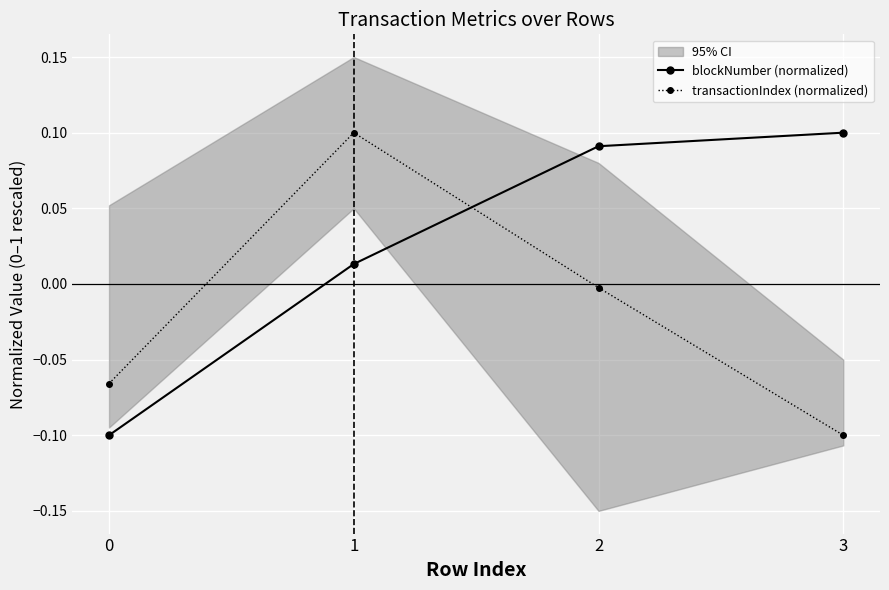

At 0, list the series in order from smallest to largest.

blockNumber (normalized), transactionIndex (normalized)